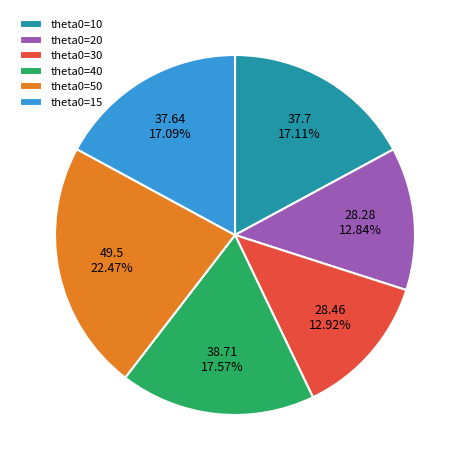

Combined, do theta0=30 and theta0=15 account for over 50%?

No